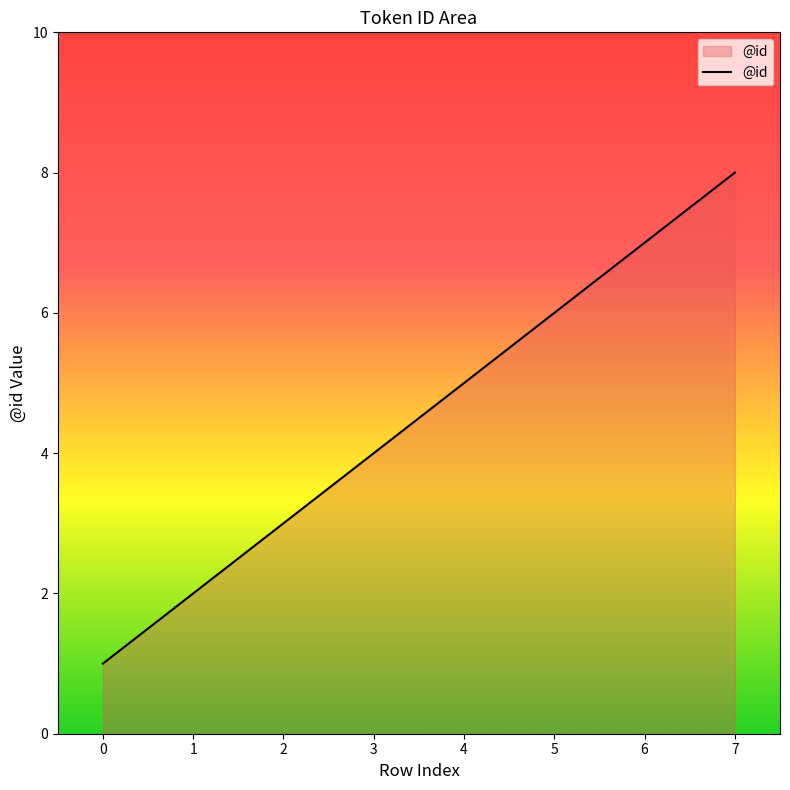

Between 6 and 2, which is larger?

6